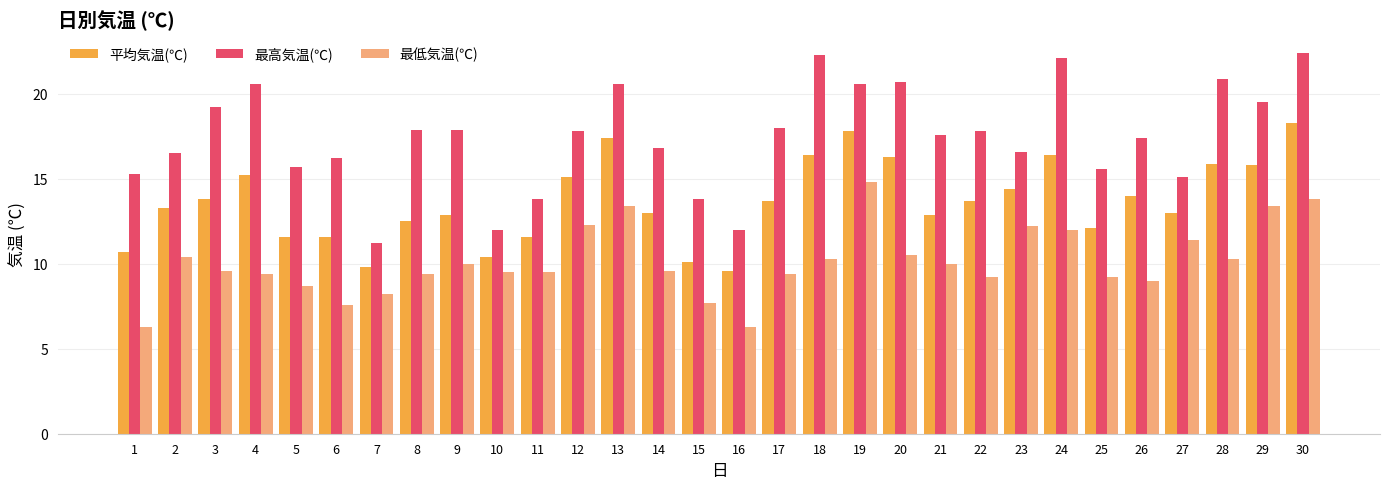

Between 23 and 28, which series saw the biggest shift?

最高気温(℃)